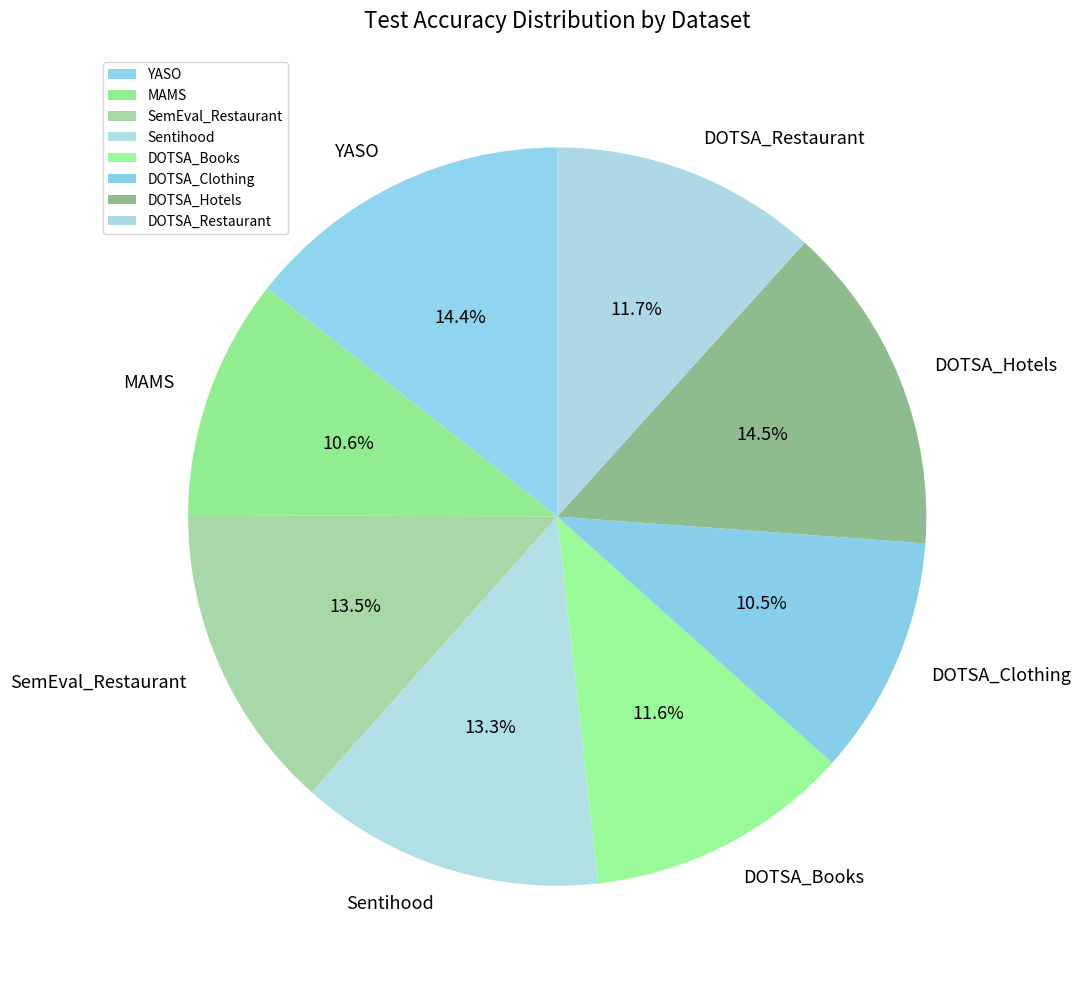

Does YASO represent more than half of the total?

No